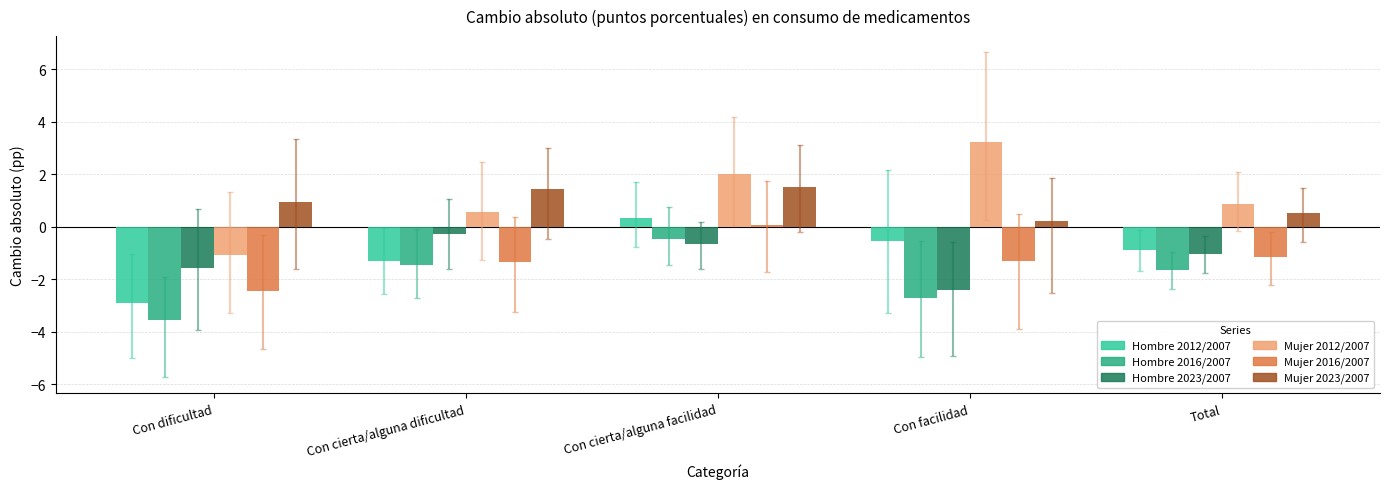

What is the difference between the highest and lowest values at Total?

2.5